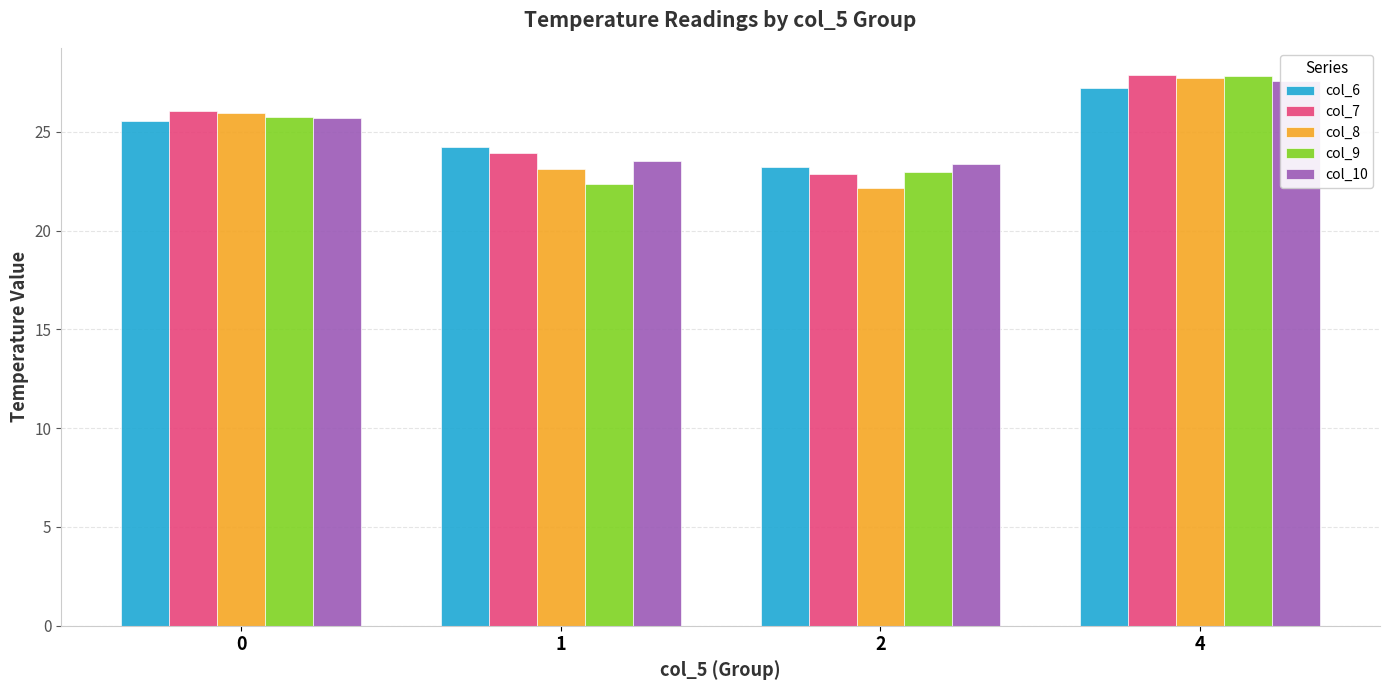

What is the average value of the col_10 series?

25.0